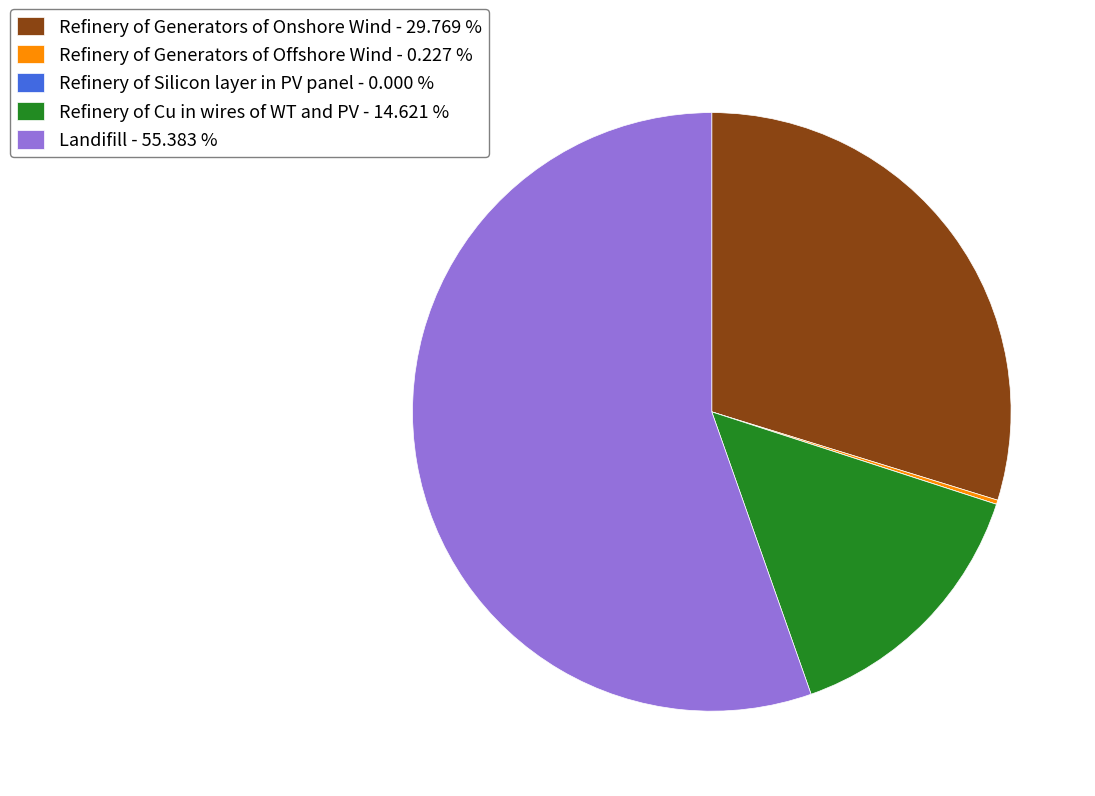

Does any single category account for the majority?

Yes